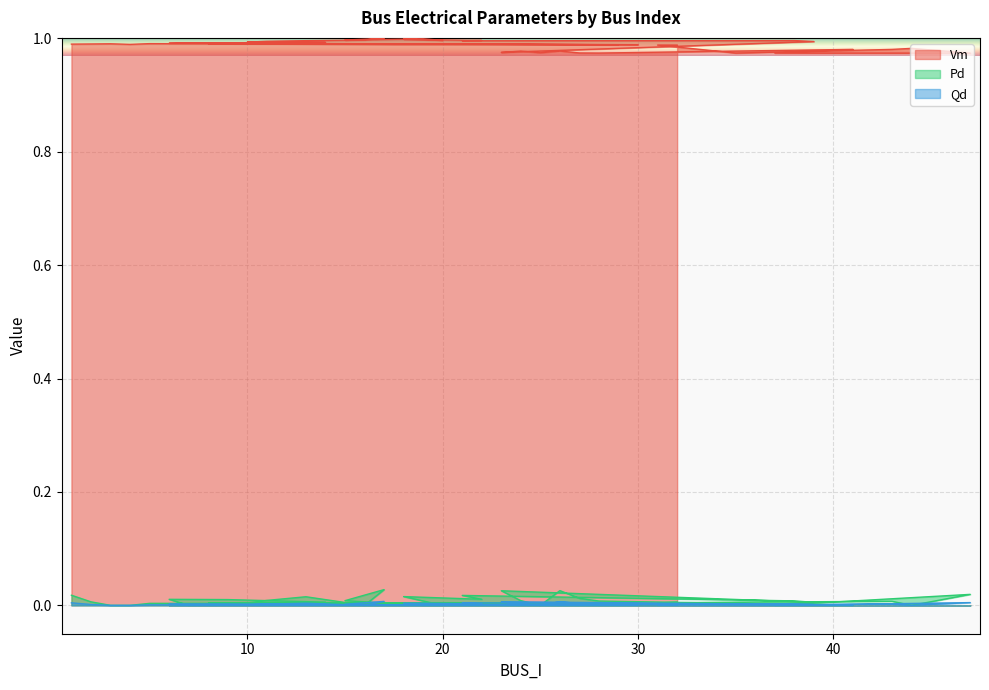

What is the difference between the highest and lowest values at 21?

1.0